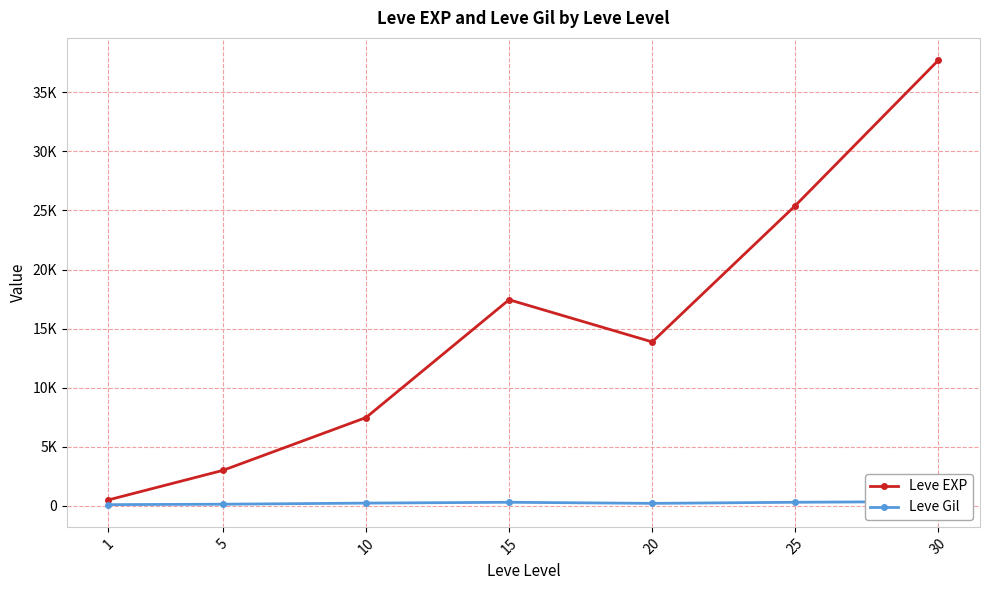

What is the total value across all series at 15?

17757.0